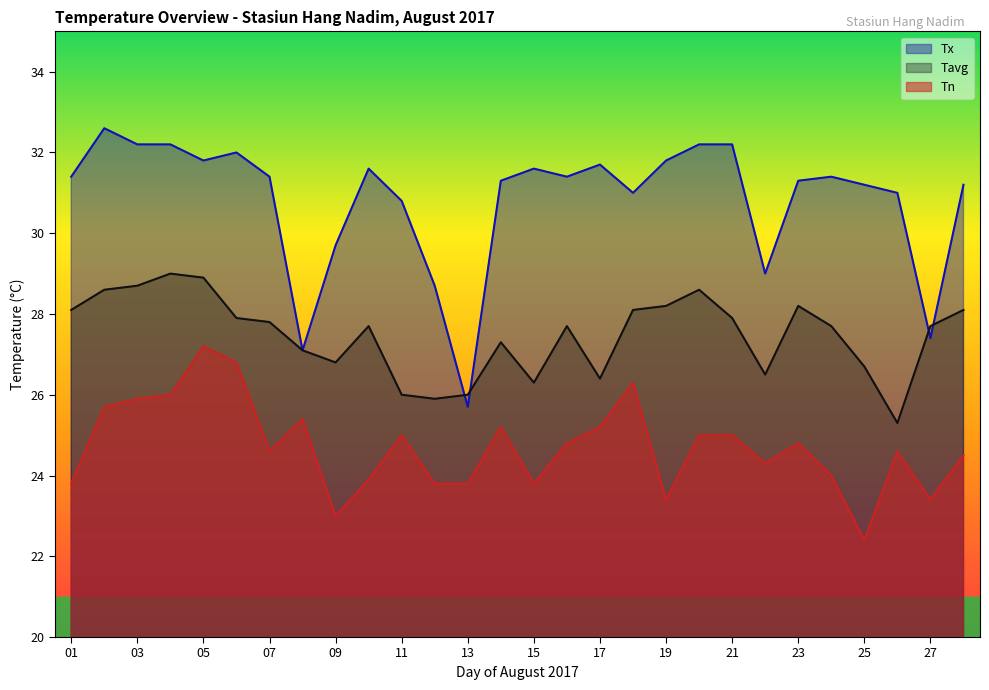

The Tn series shows 23.9 at 10. True or false?

True